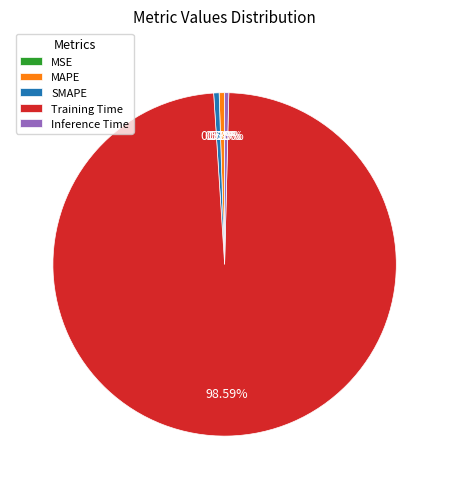

What is the largest slice in the pie chart?

Training Time